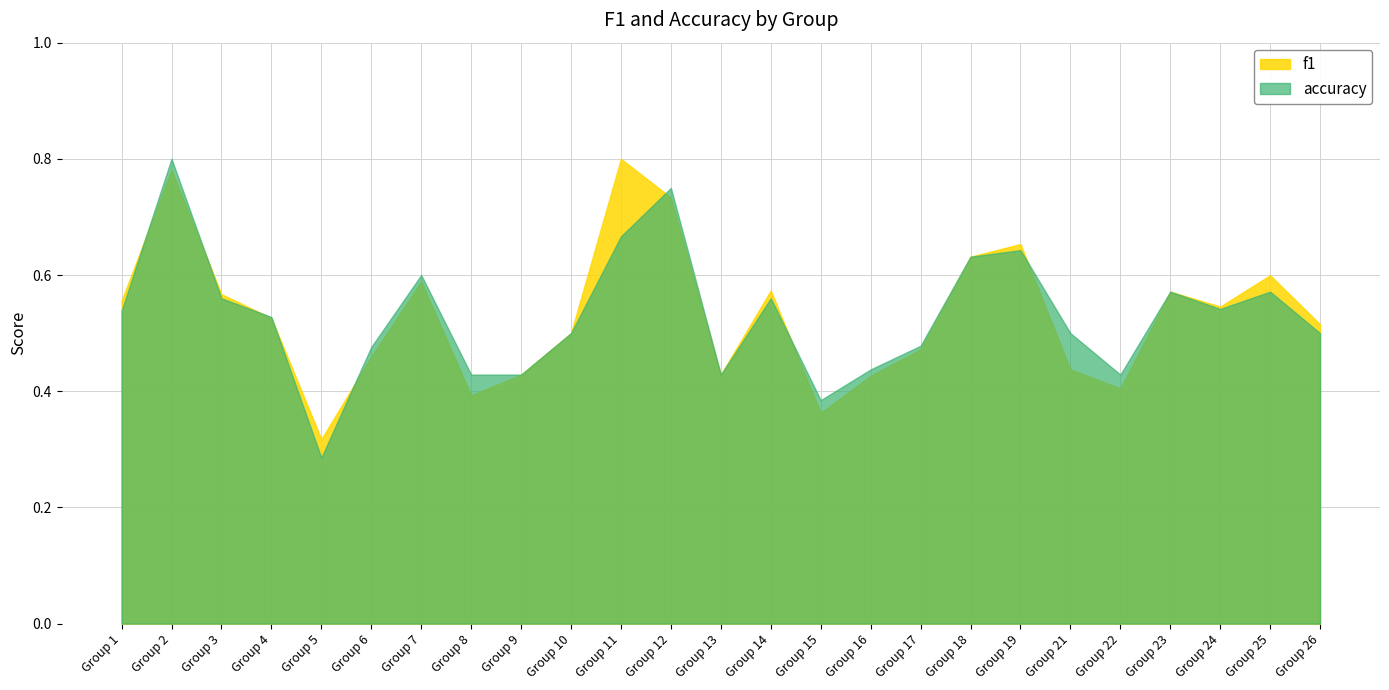

What is the average value of the f1 series?

0.5